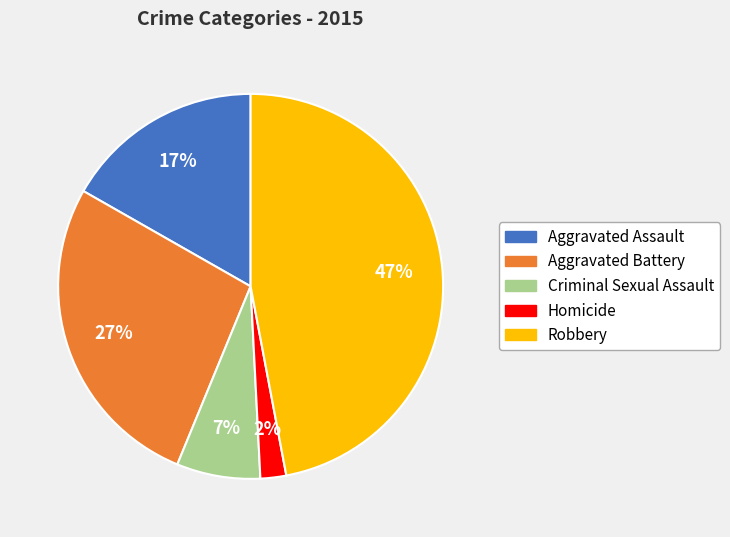

True or false: Robbery accounts for 53% of the total.

False